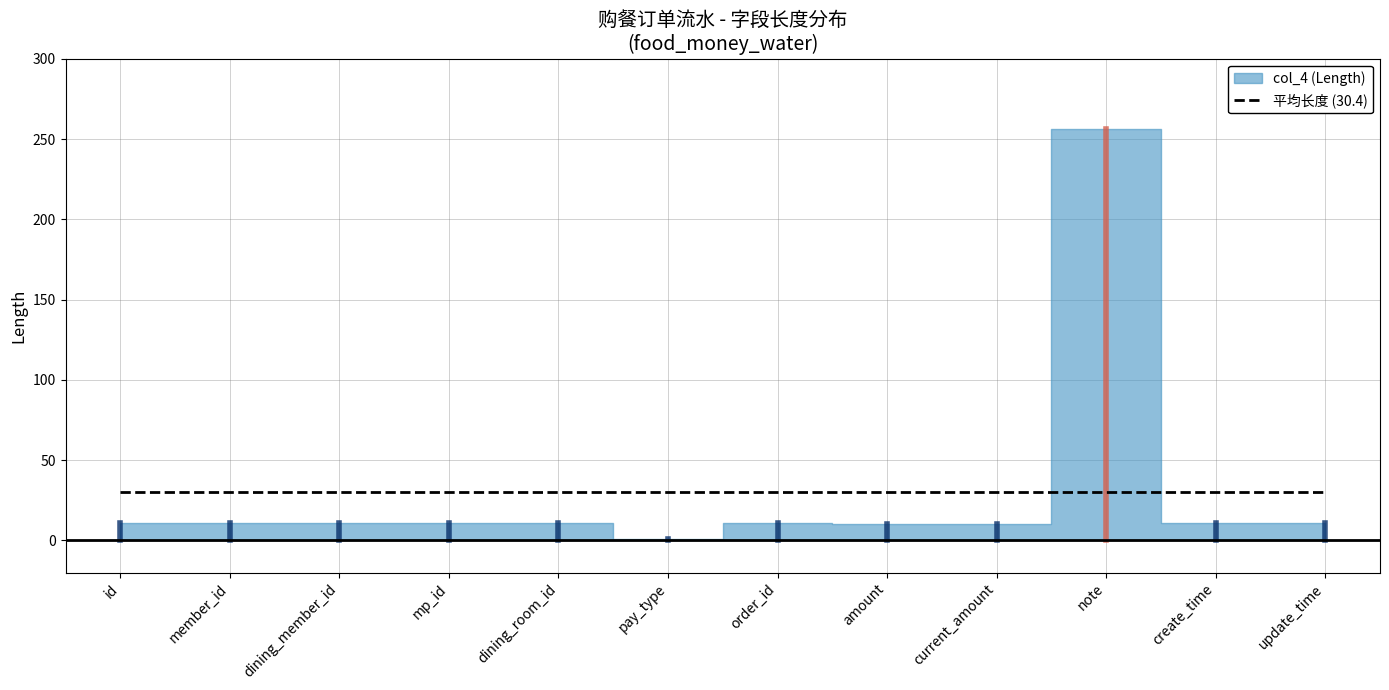

What is the ratio of the value at update_time to the value at amount?

1.1